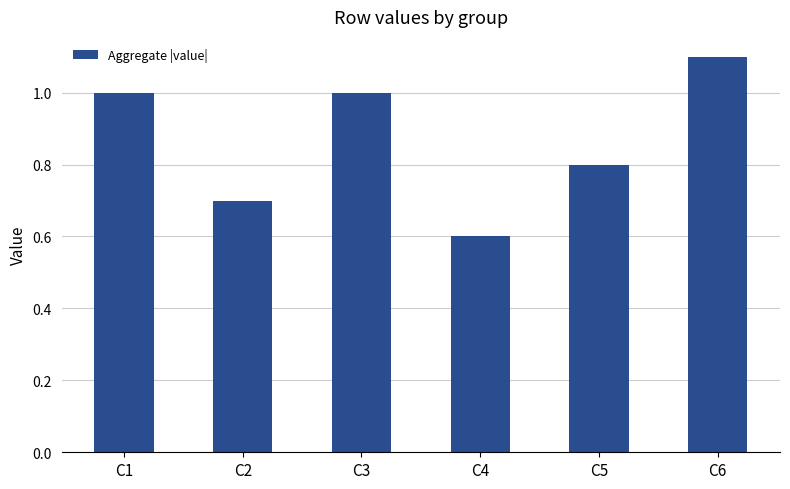

Reading left to right, transcribe all the data shown in this chart.

C1=1.0	C2=0.7	C3=1.0	C4=0.6	C5=0.8	C6=1.1